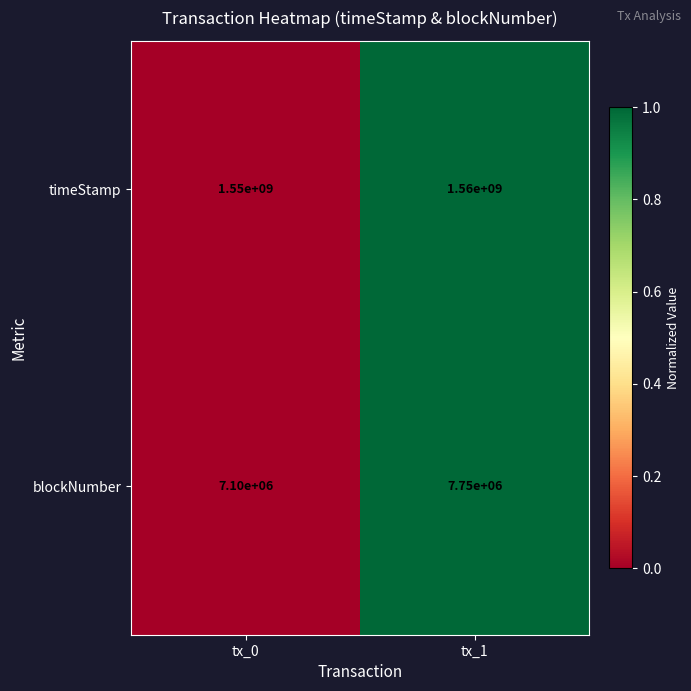

The value of timeStamp at tx_1 is 2760587835. True or false?

False